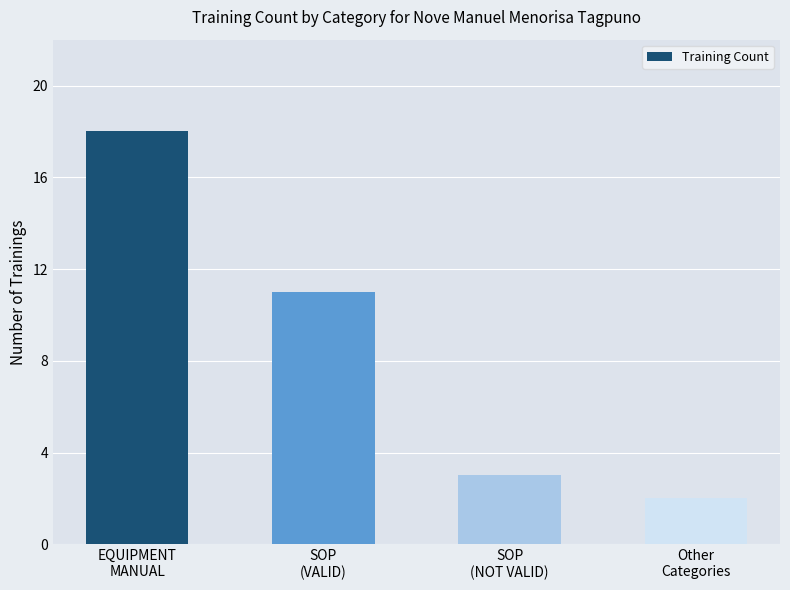

Between Other
Categories and SOP
(VALID), which is larger?

SOP
(VALID)